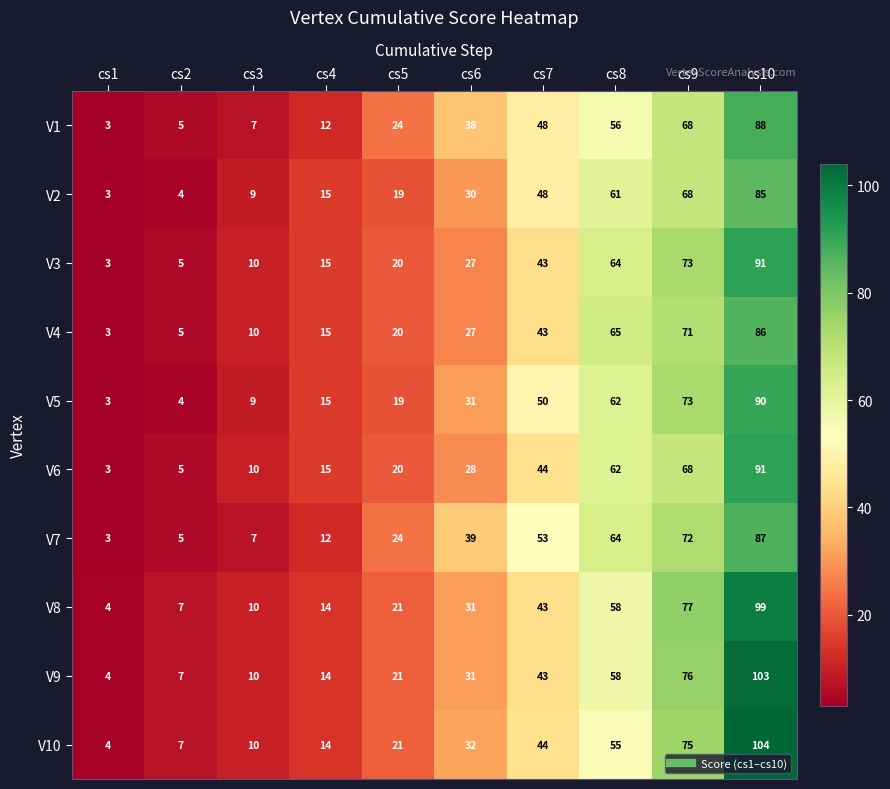

List the labels in order of V4 value, smallest first.

cs1, cs2, cs3, cs4, cs5, cs6, cs7, cs8, cs9, cs10